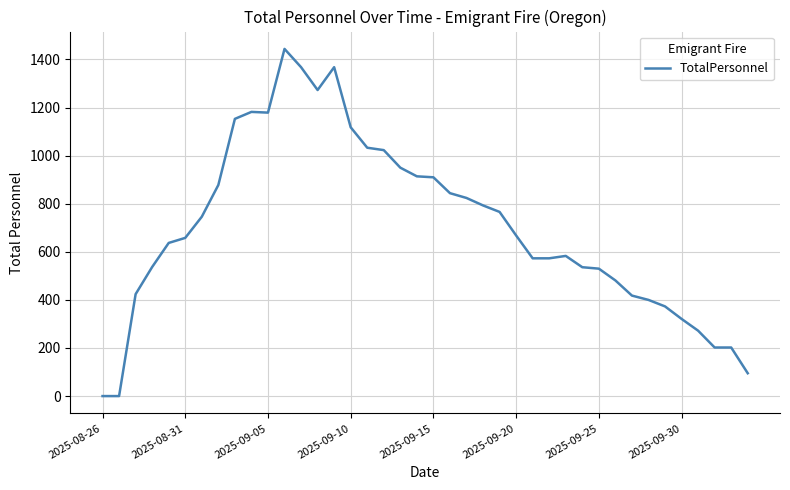

How many lines are shown in the chart?

1